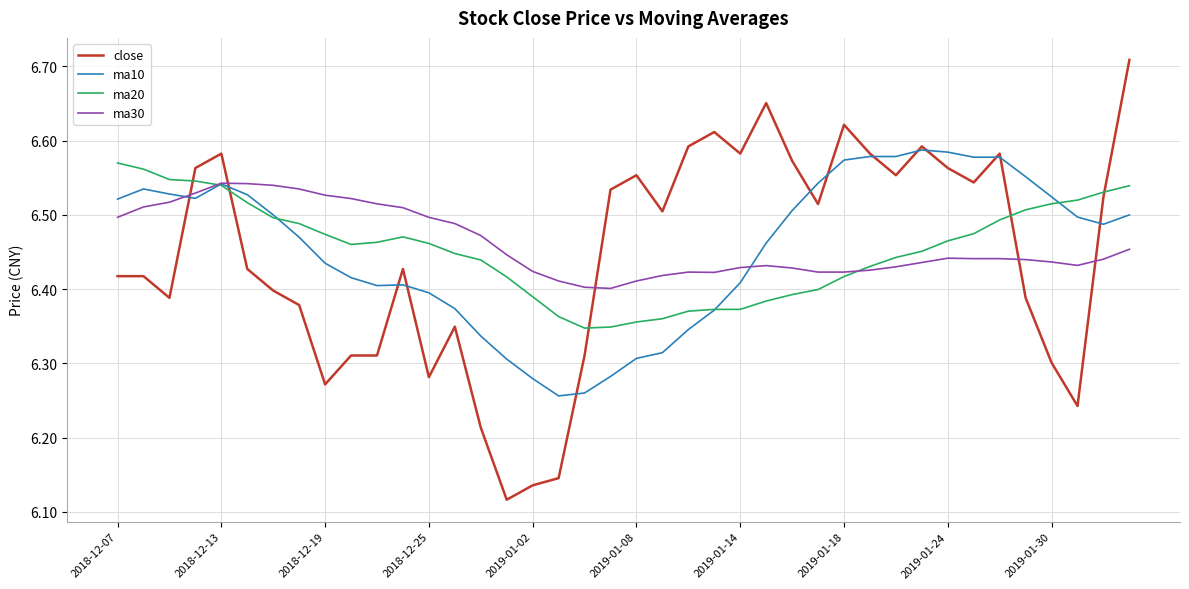

Which series has the widest spread of values?

close